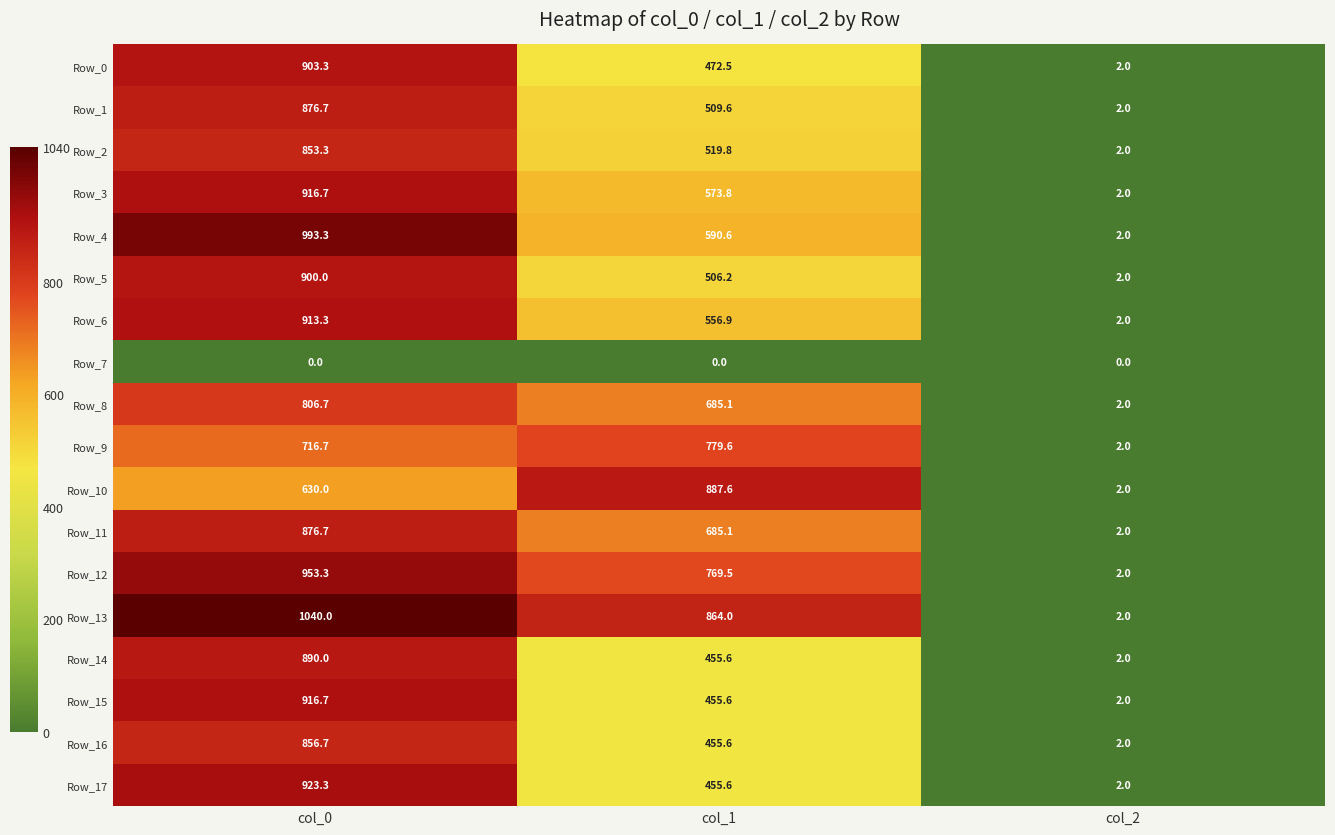

Count the number of categories in the chart.

3